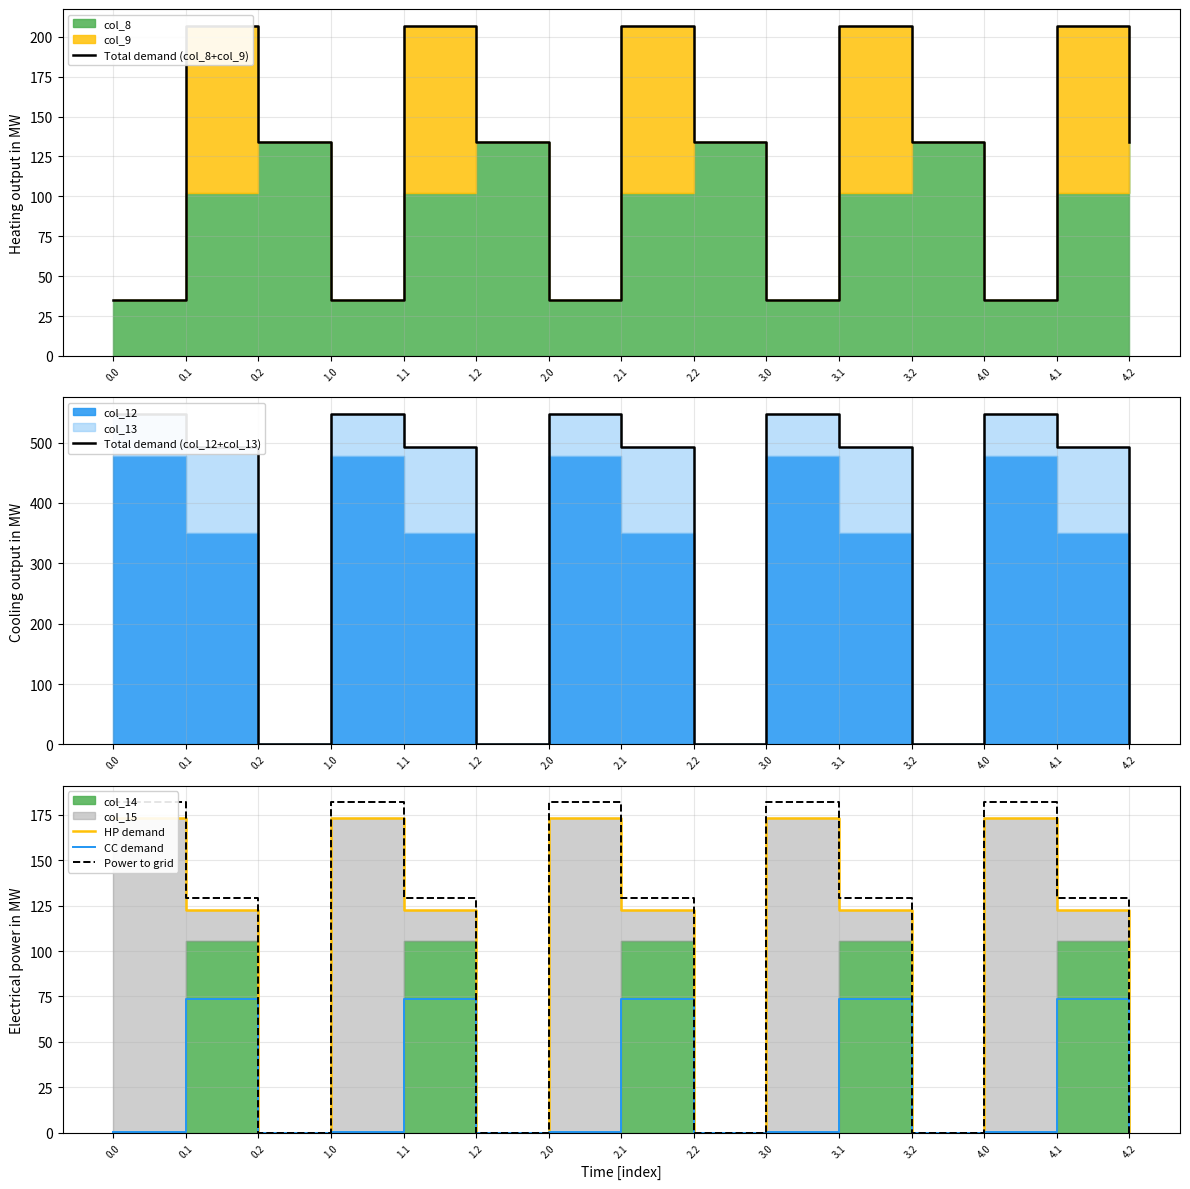

How many interior local peaks does the Total demand (col_8+col_9) series have?

5